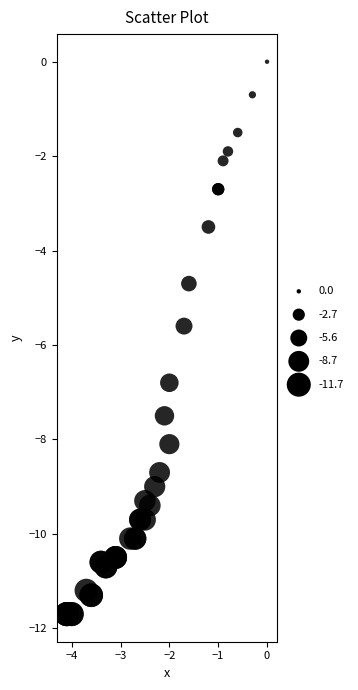

What Y value in the scatter plot is closest to -5?

-4.7